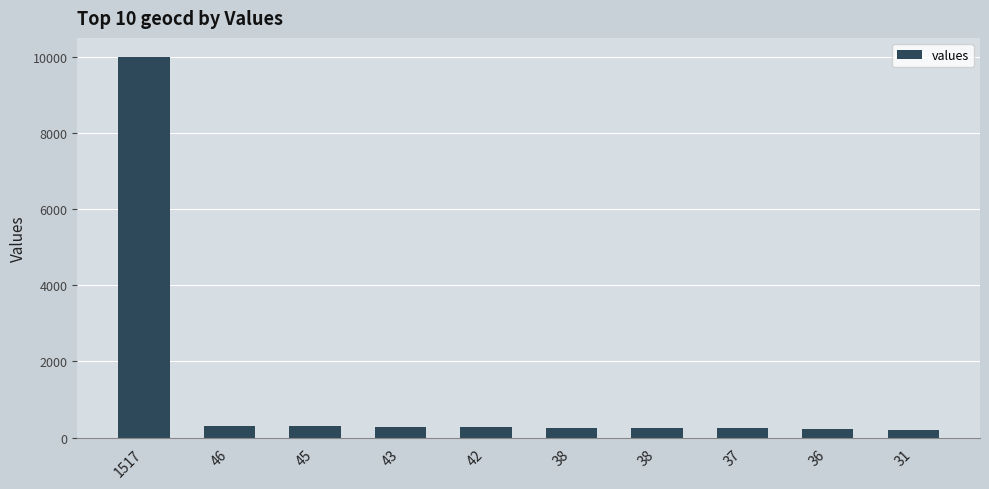

How many data points does each series have?

10